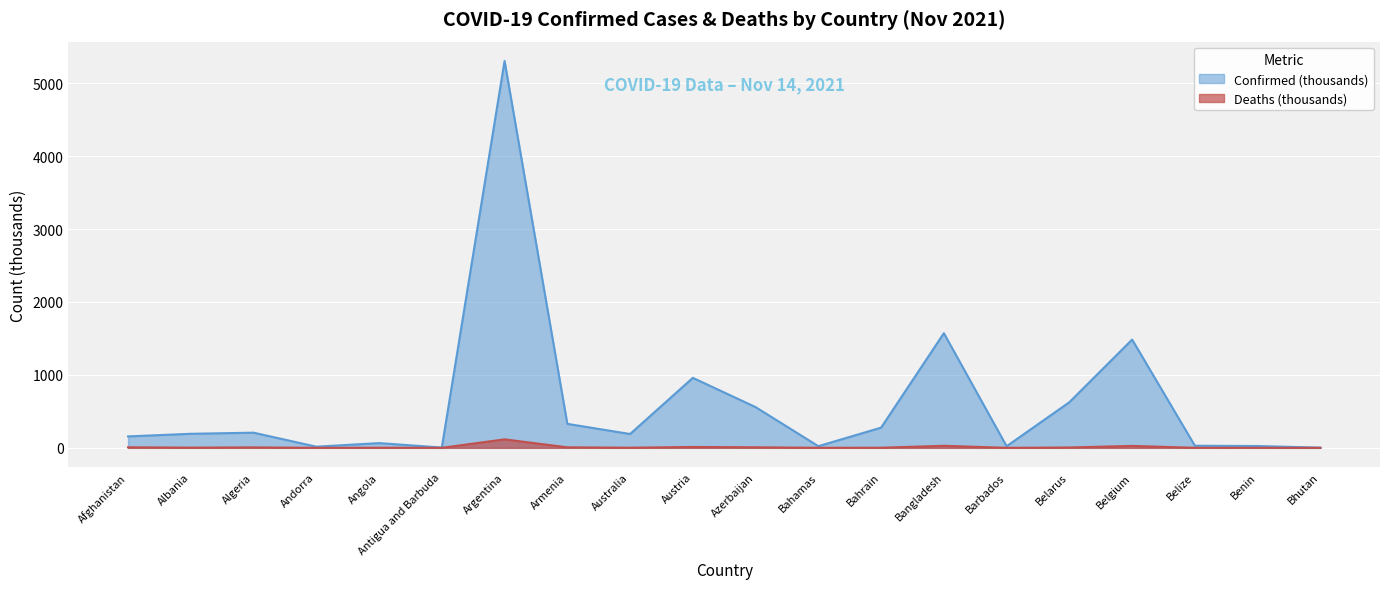

Rank the categories by Deaths value from highest to lowest.

Argentina, Bangladesh, Belgium, Austria, Azerbaijan, Afghanistan, Armenia, Algeria, Belarus, Albania, Australia, Angola, Bahrain, Bahamas, Belize, Barbados, Benin, Andorra, Antigua and Barbuda, Bhutan